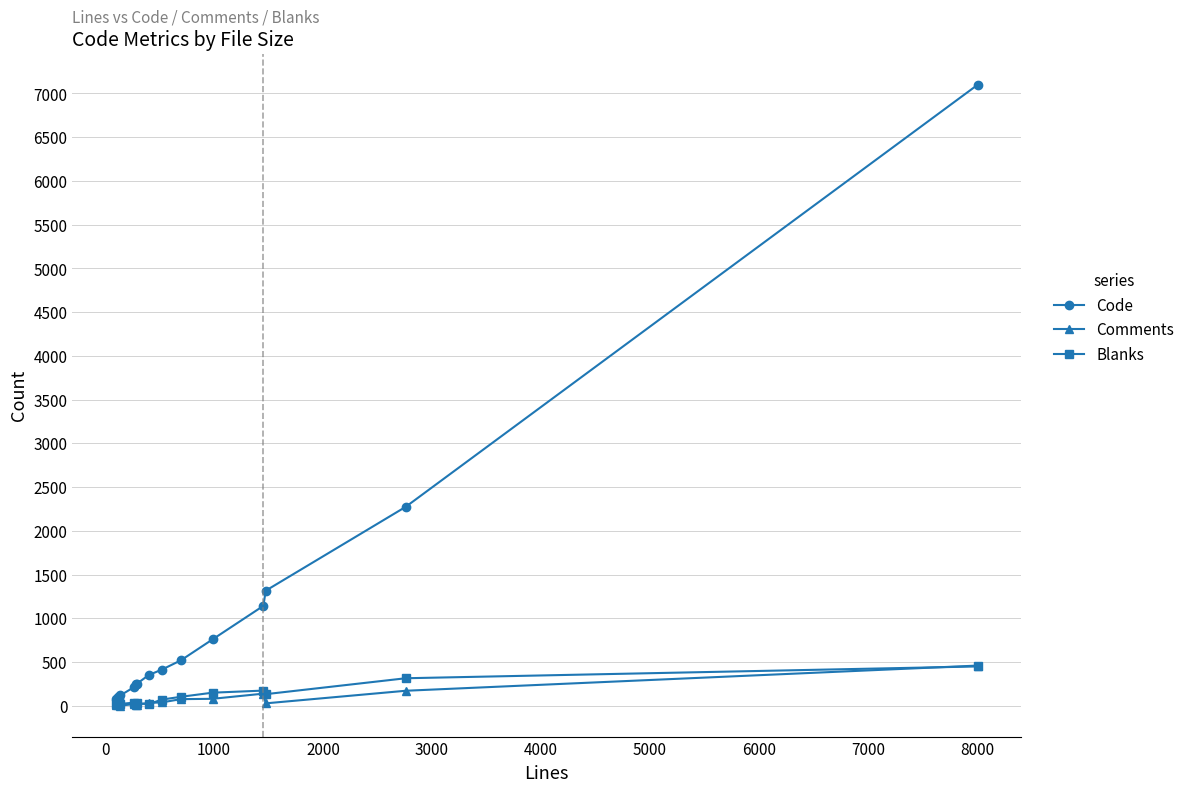

What are all the series names shown in the legend?

Code, Comments, Blanks